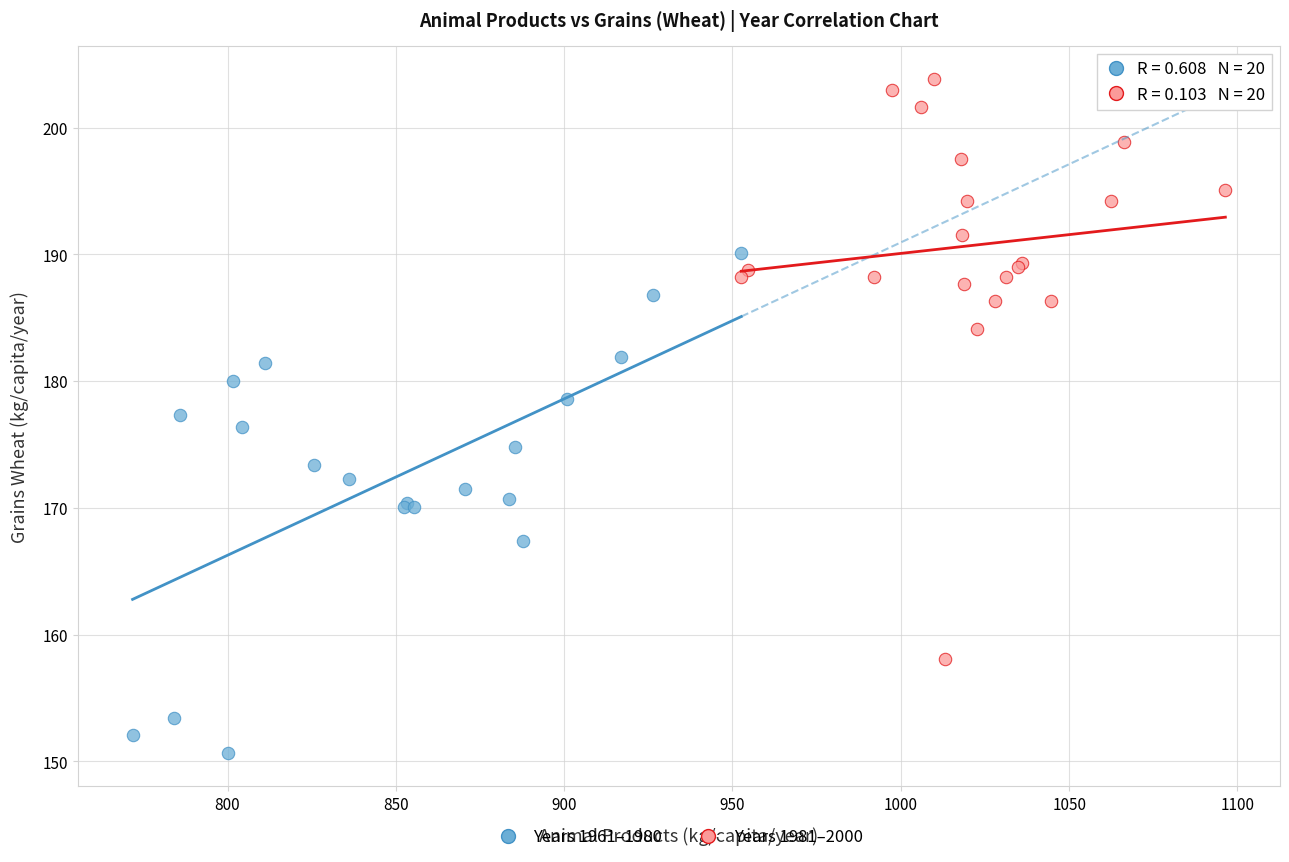

Which series reaches the minimum Y coordinate?

Years 1961–1980